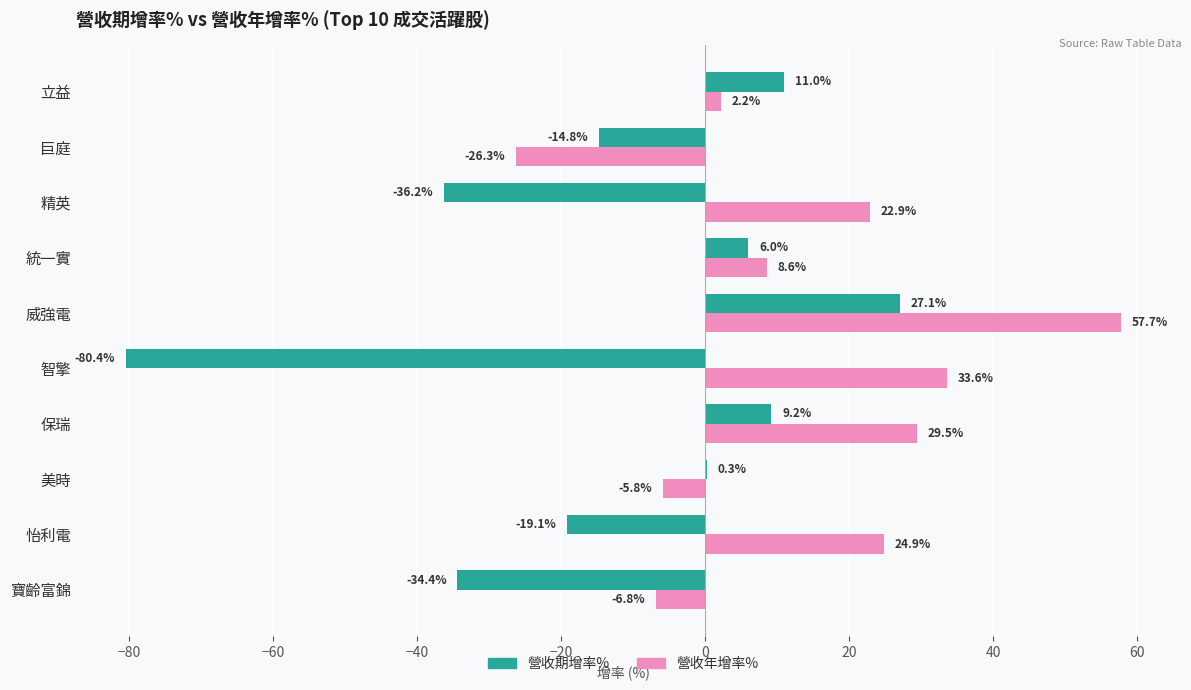

At which label is 營收年增率% closest to 15?

統一實